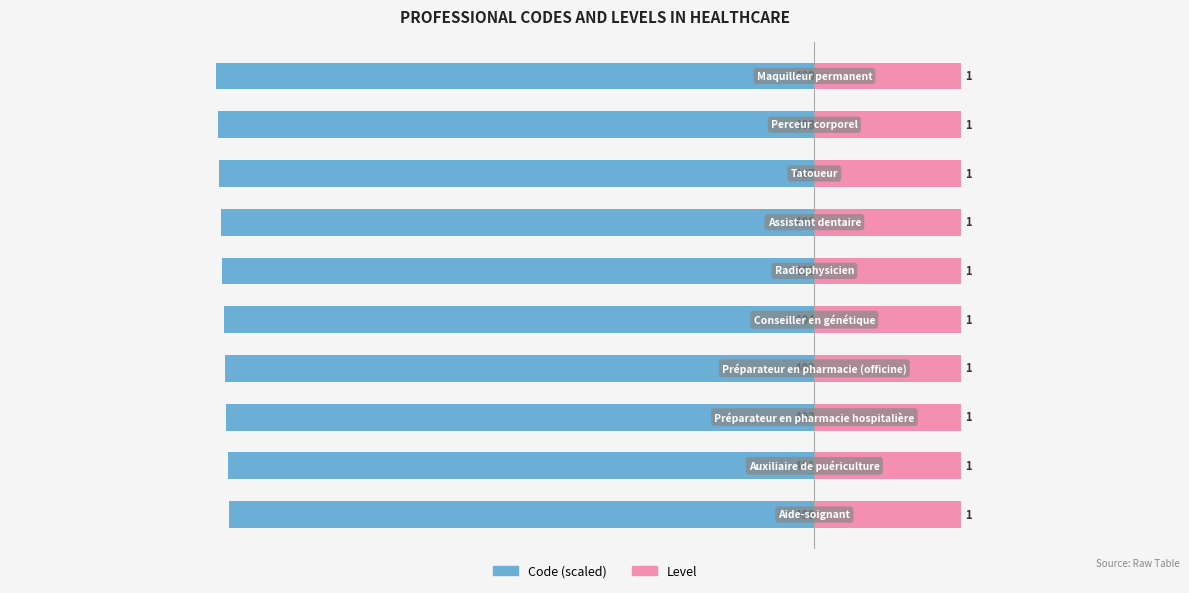

How many series are shown in this chart?

2